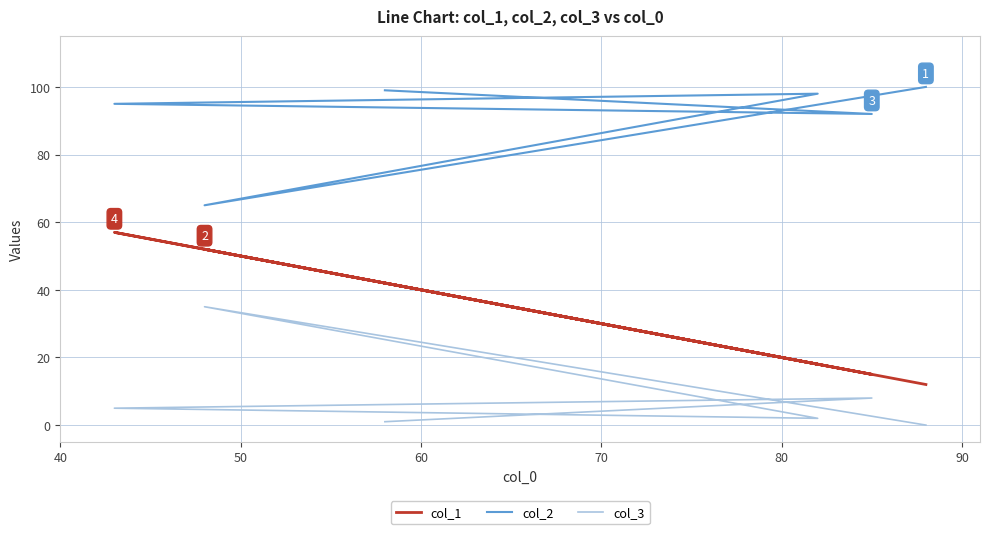

True or false: col_1 and col_2 intersect in this chart.

False